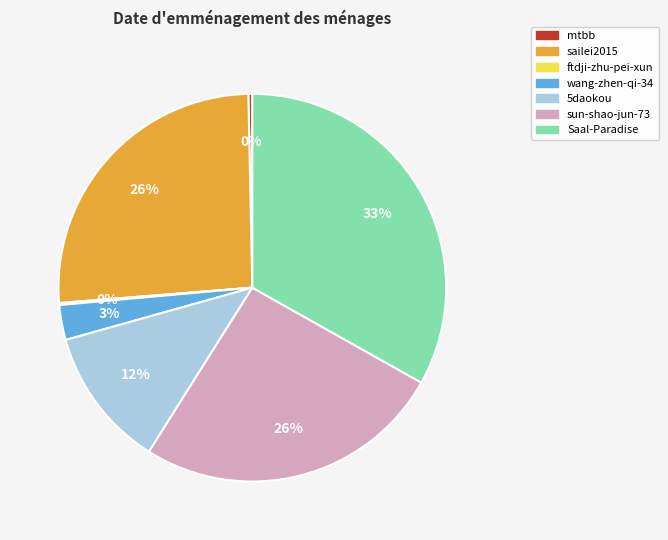

Is there any slice that represents more than half of the pie?

No